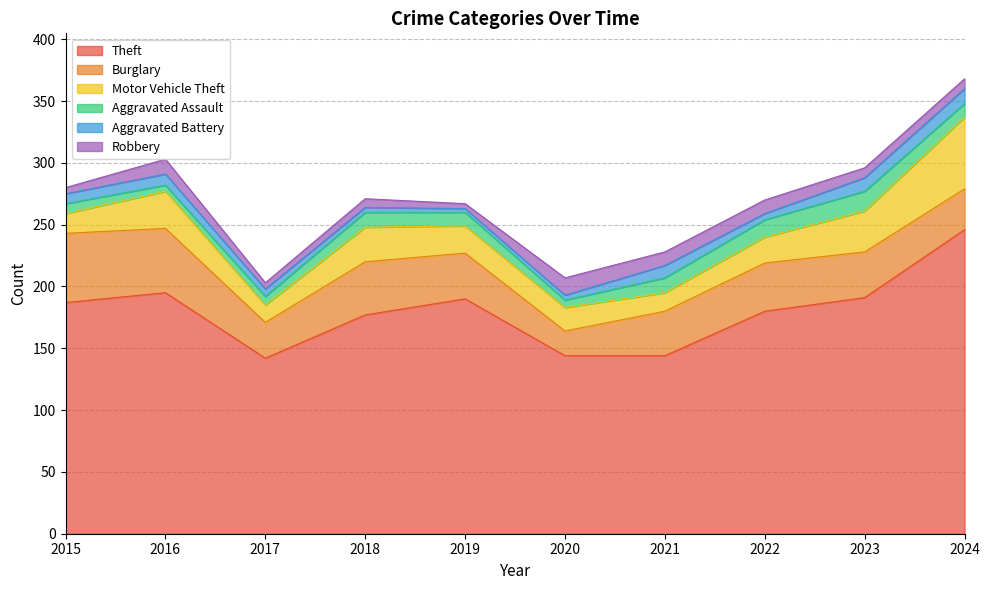

The Theft series shows 144 at 2021. True or false?

True